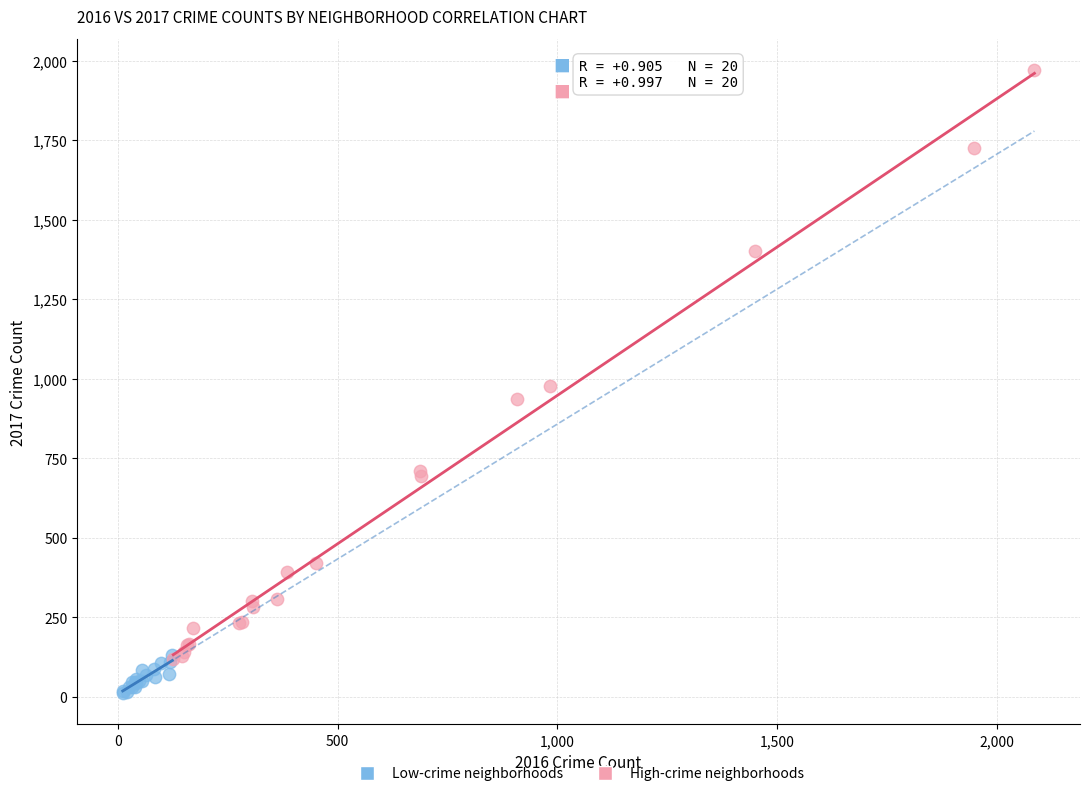

Which series has the widest spread of Y values?

High-crime neighborhoods